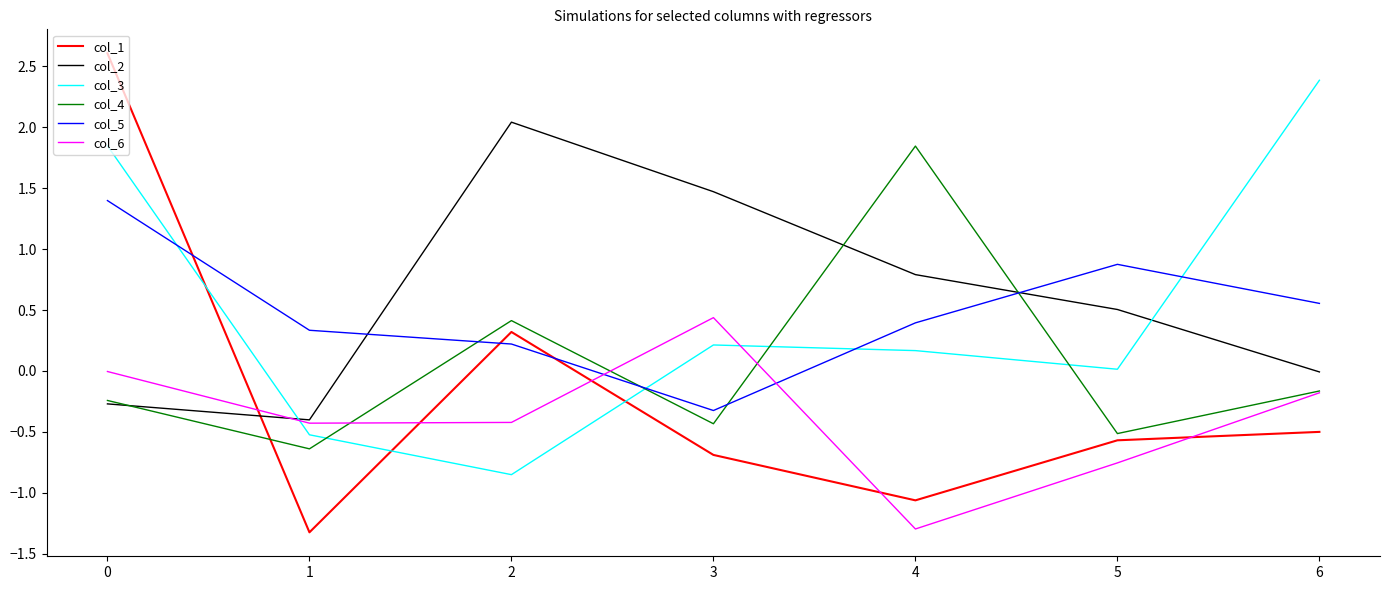

What are all the series names shown in the legend?

col_1, col_2, col_3, col_4, col_5, col_6